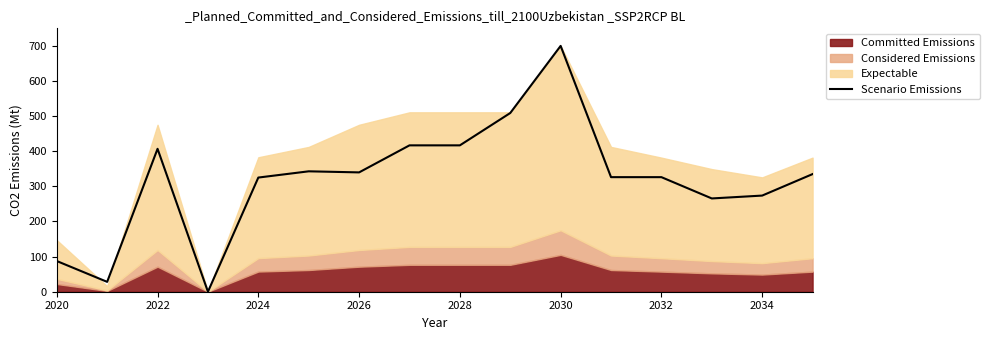

How many values are above zero?

15